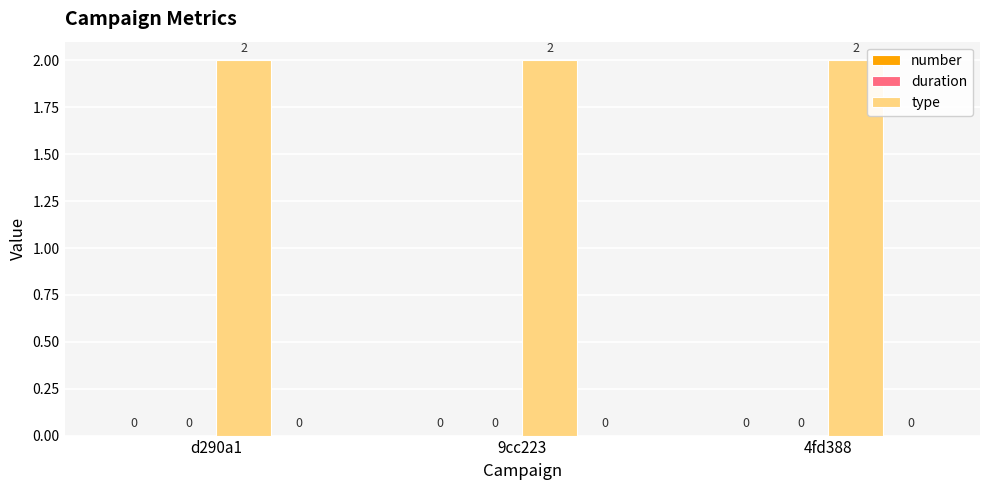

Which series changed the most between 9cc223 and 4fd388?

number